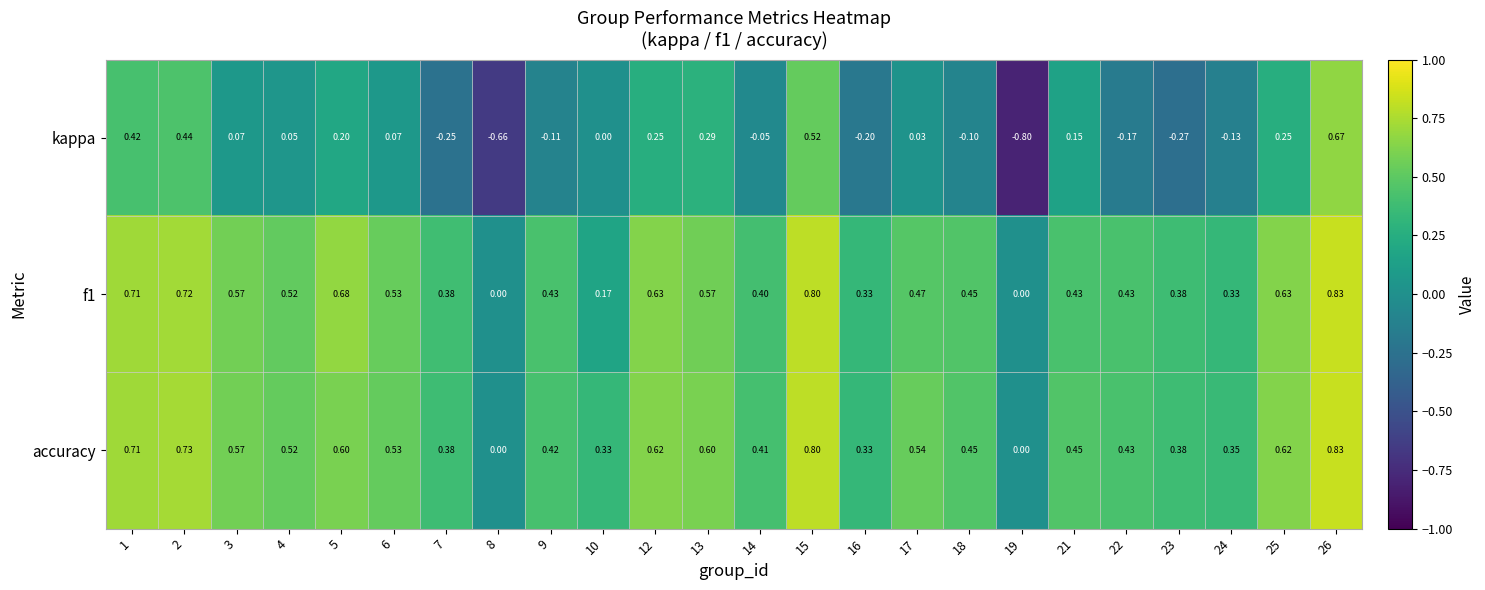

How many distinct data groups are displayed?

3